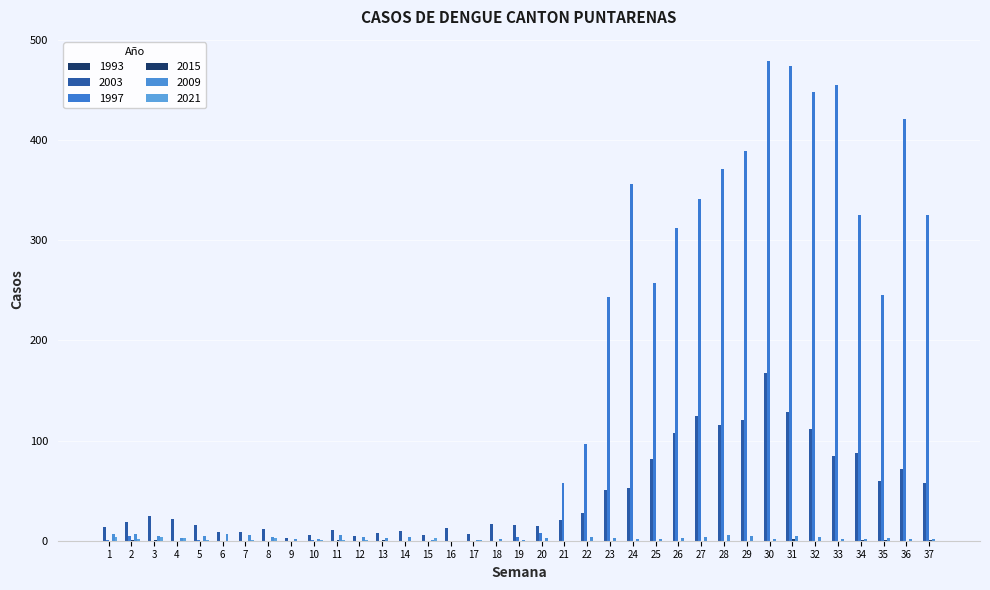

How many data points does each series have?

37